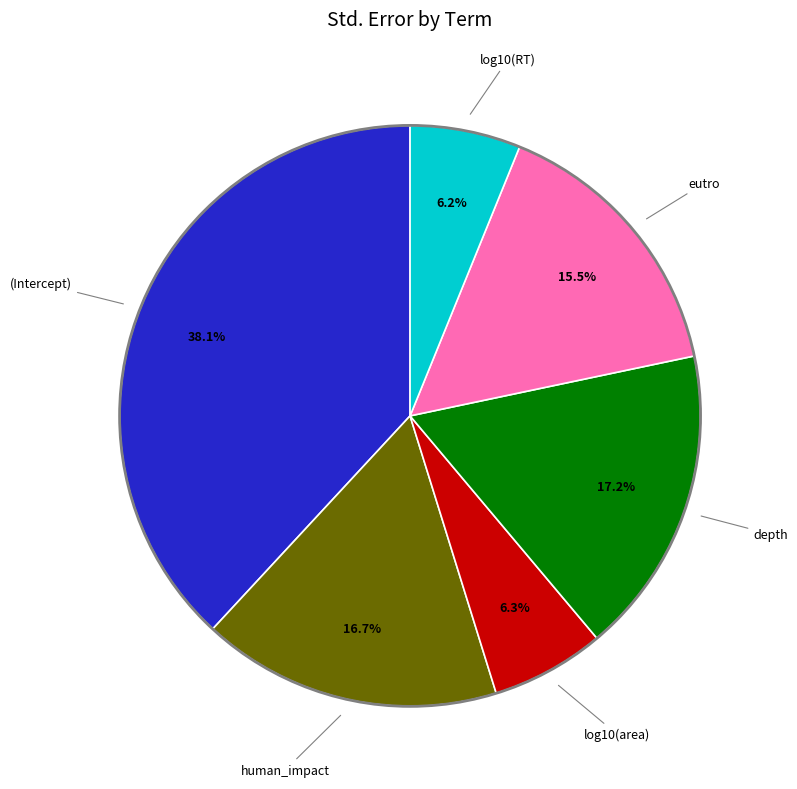

Is there any slice that represents more than half of the pie?

No